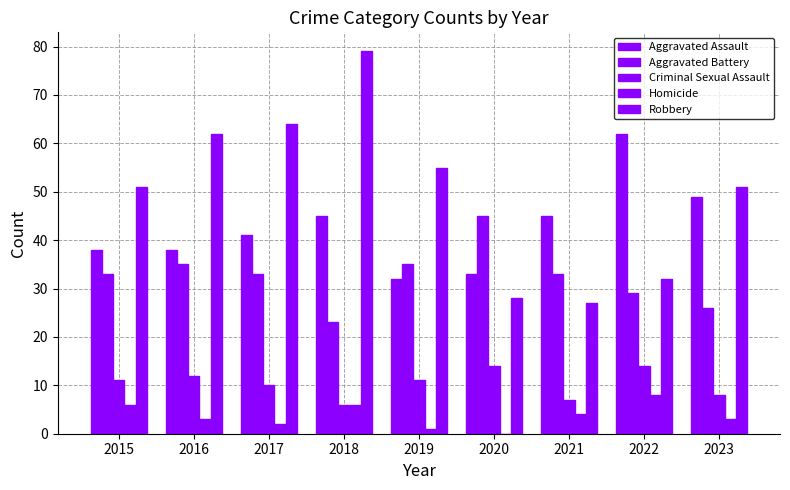

How many data points does each series have?

9